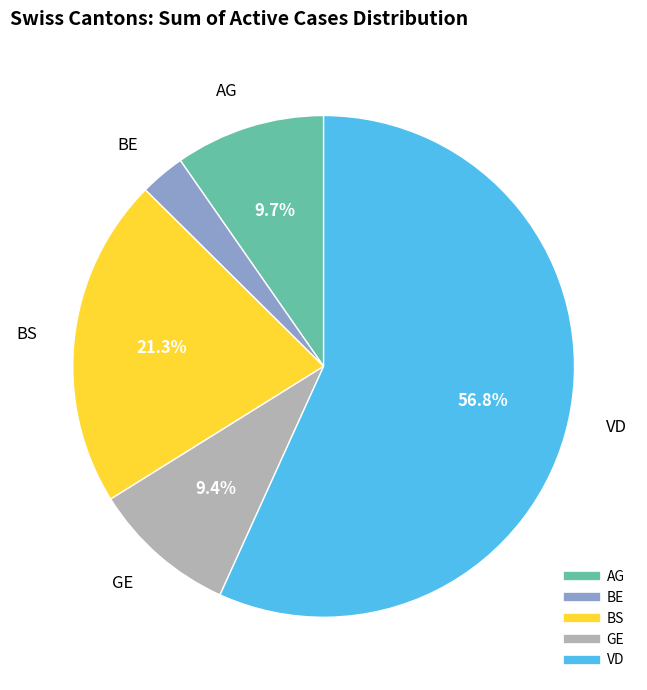

Which slice is the largest?

VD